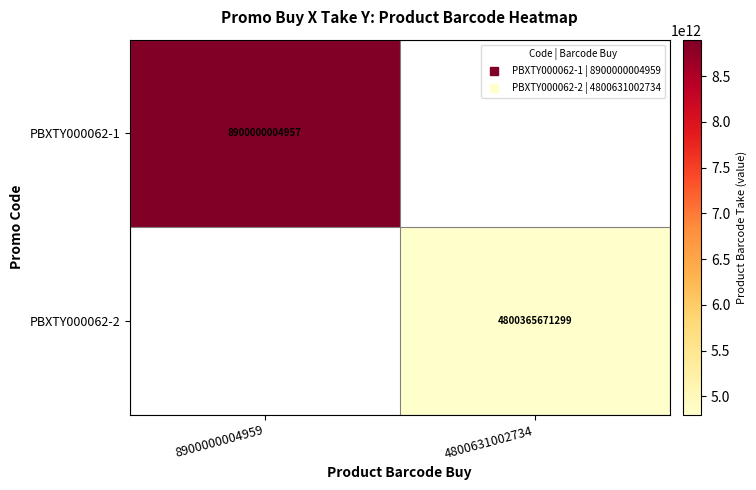

What is the average value of the PBXTY000062-2 series?

2400182835650